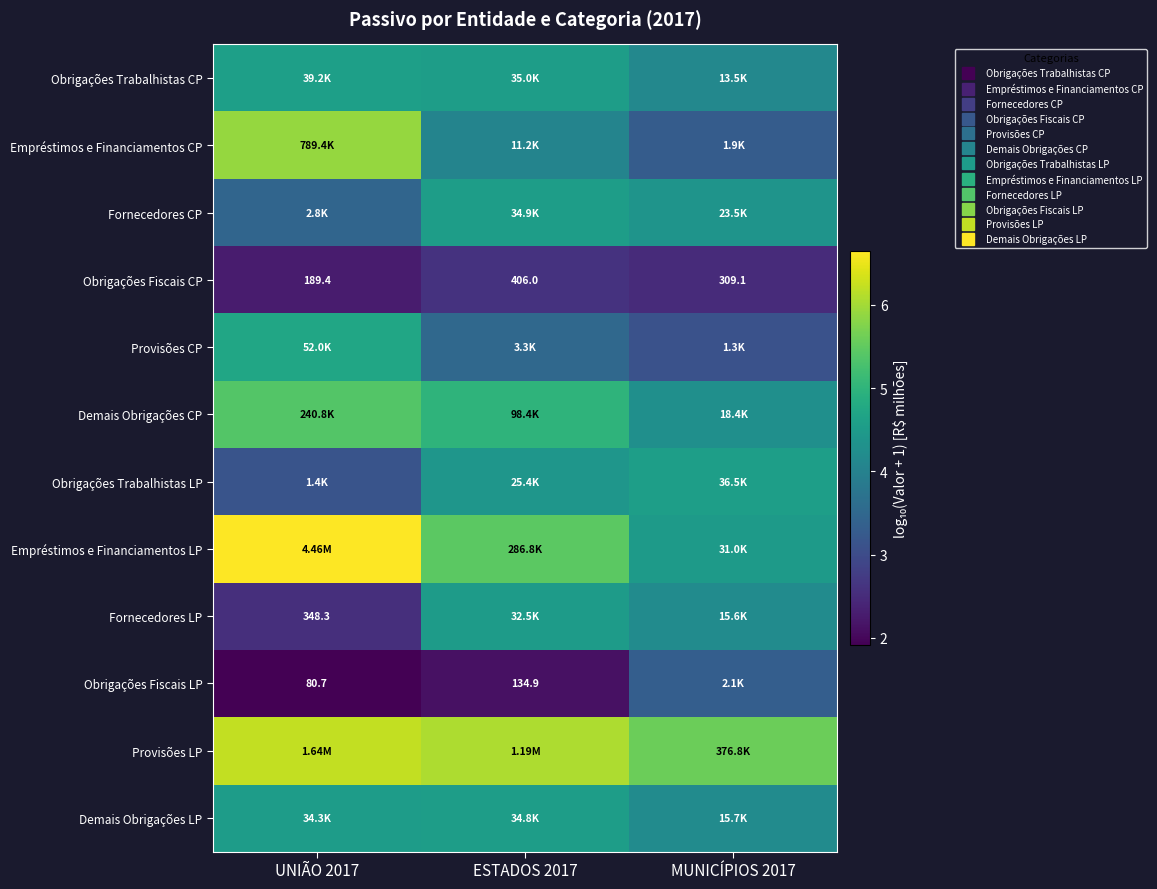

The value of Provisões CP at MUNICÍPIOS 2017 is 3.1. True or false?

True